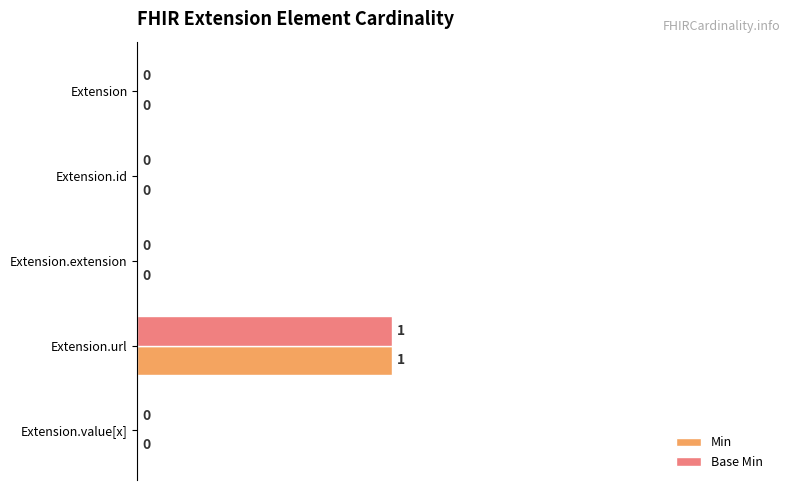

At which category does the chart reach its peak across all series?

Extension.url